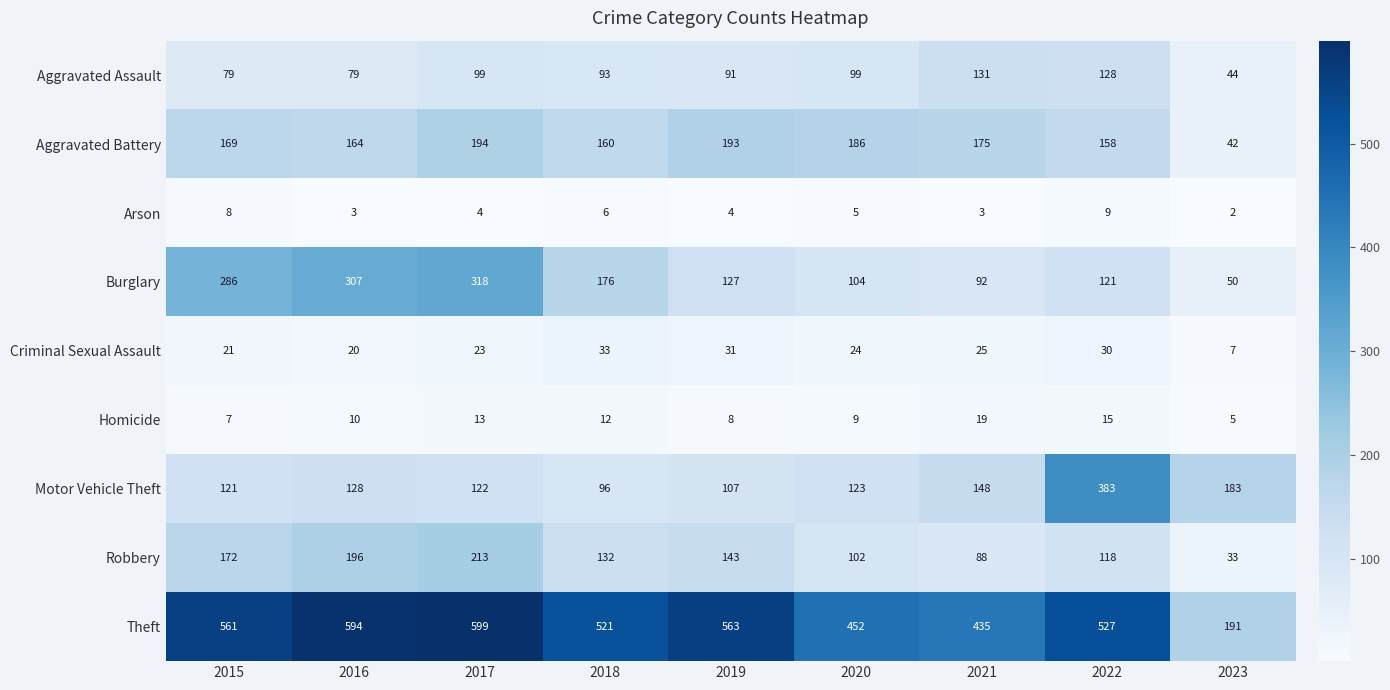

Which series changed the most between 2021 and 2023?

Theft